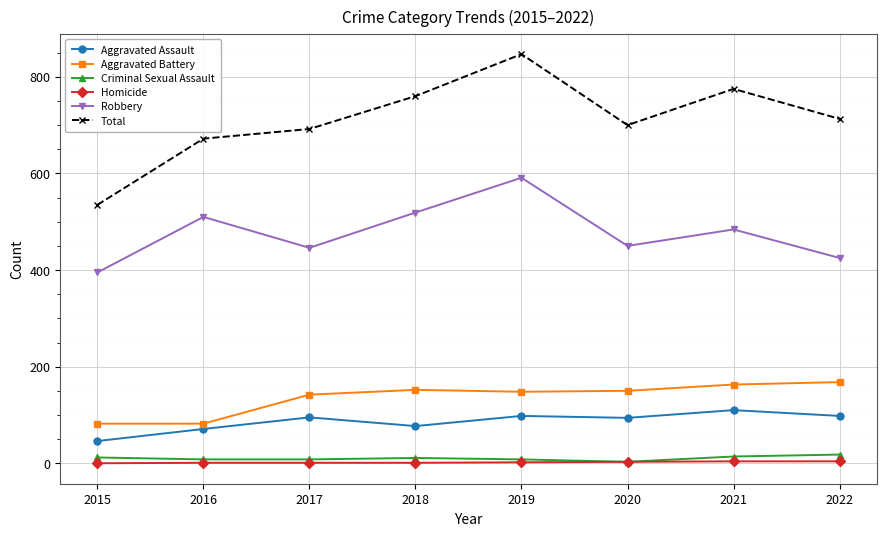

True or false: Criminal Sexual Assault and Total intersect in this chart.

False